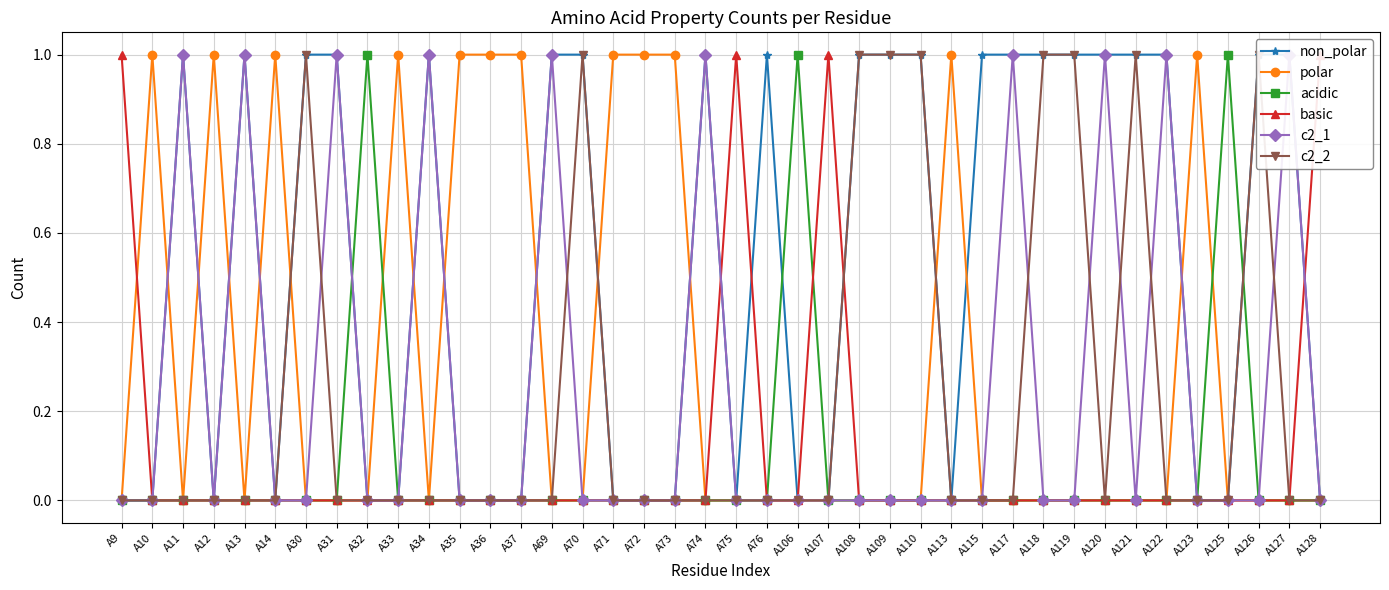

Which category has the highest value across all series?

A11